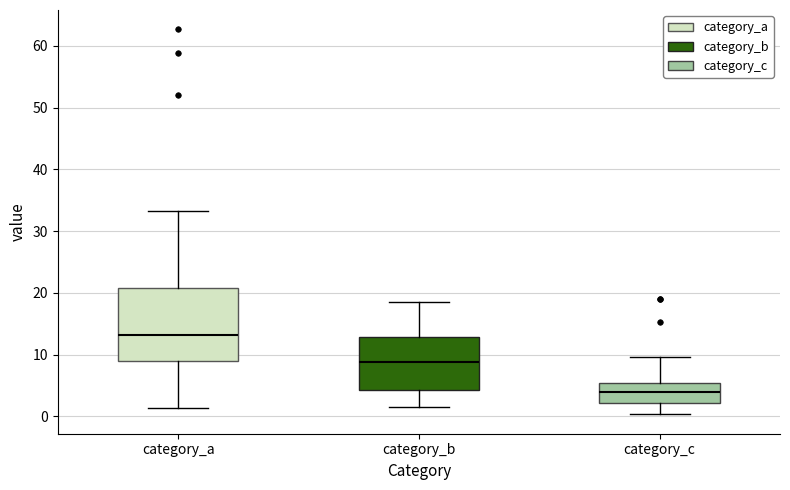

Reading left to right, read every box against the y-axis: the position of its median line, the range the box covers, and the ends of its whiskers. The values are not printed on the chart, so give them approximately, as read against the axis.

category_a: median 13, box 9 to 21, whiskers 1 to 33
category_b: median 9, box 4 to 13, whiskers 2 to 18
category_c: median 4, box 2 to 5, whiskers 0 to 10